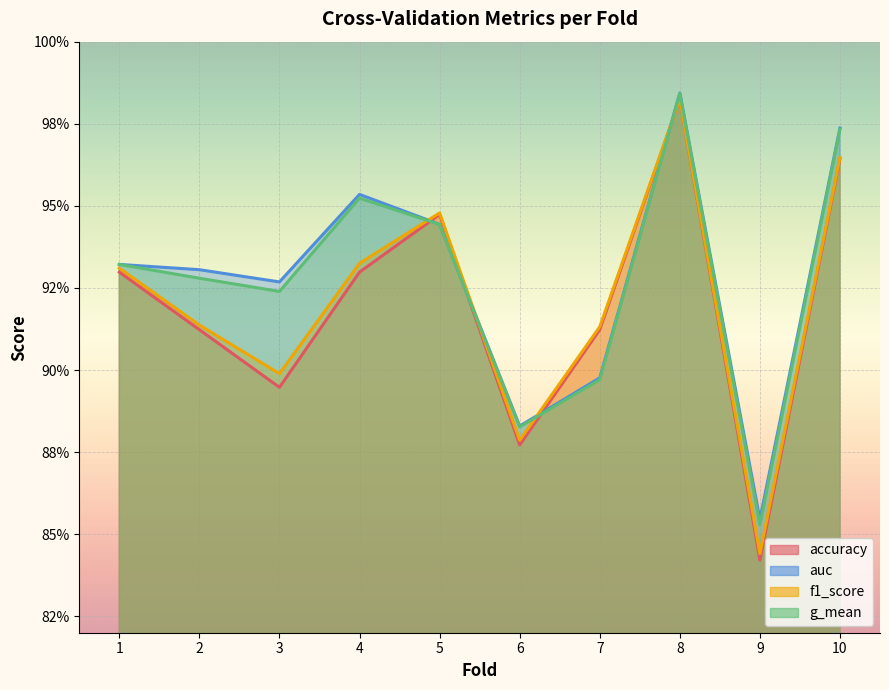

At which category does accuracy reach its first local valley?

3